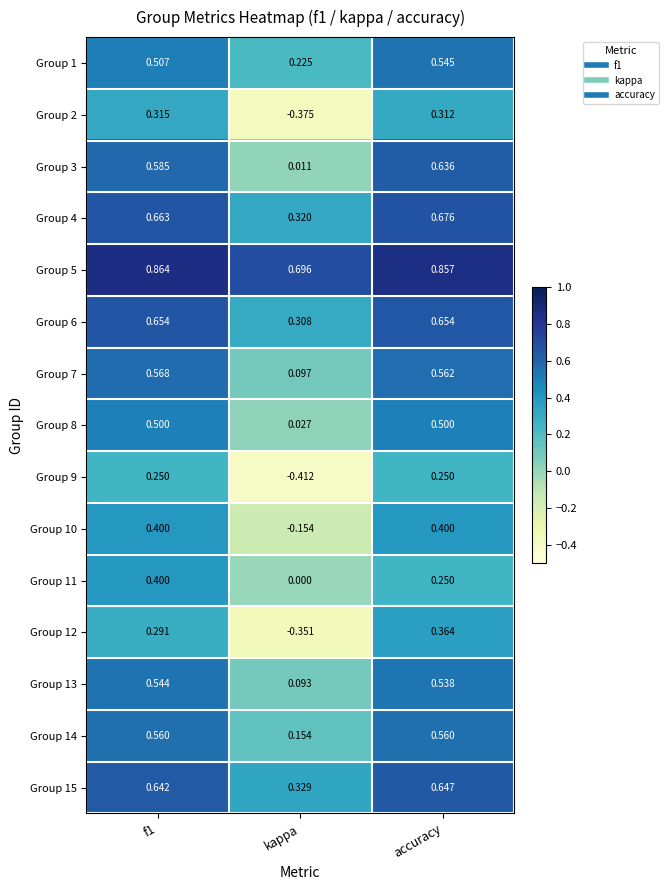

At which label is Group 7 closest to 0?

kappa